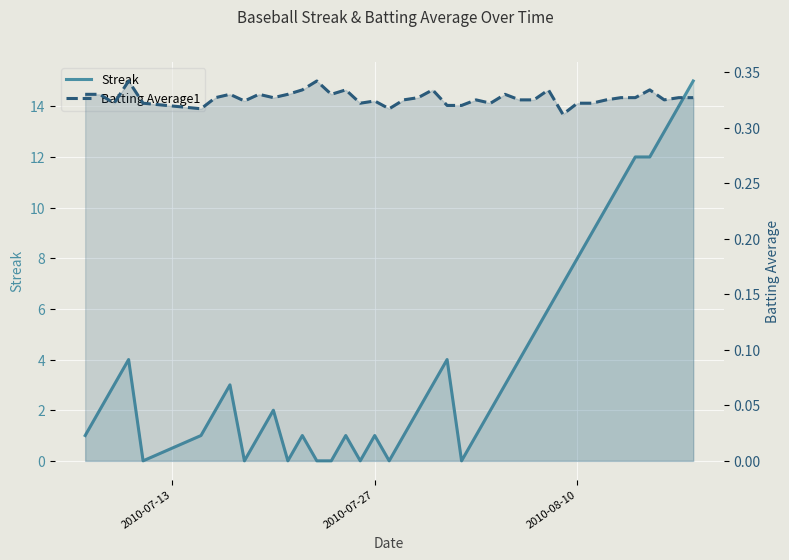

The Streak series shows 1.4 at 2010-08-10. True or false?

False